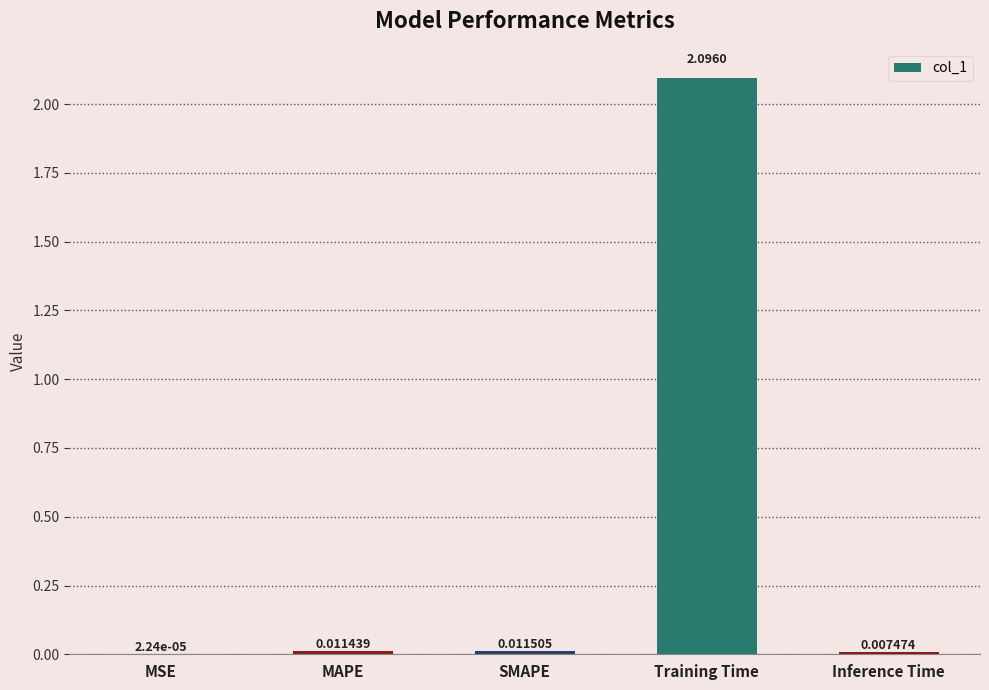

What is the sum of all values?

2.1